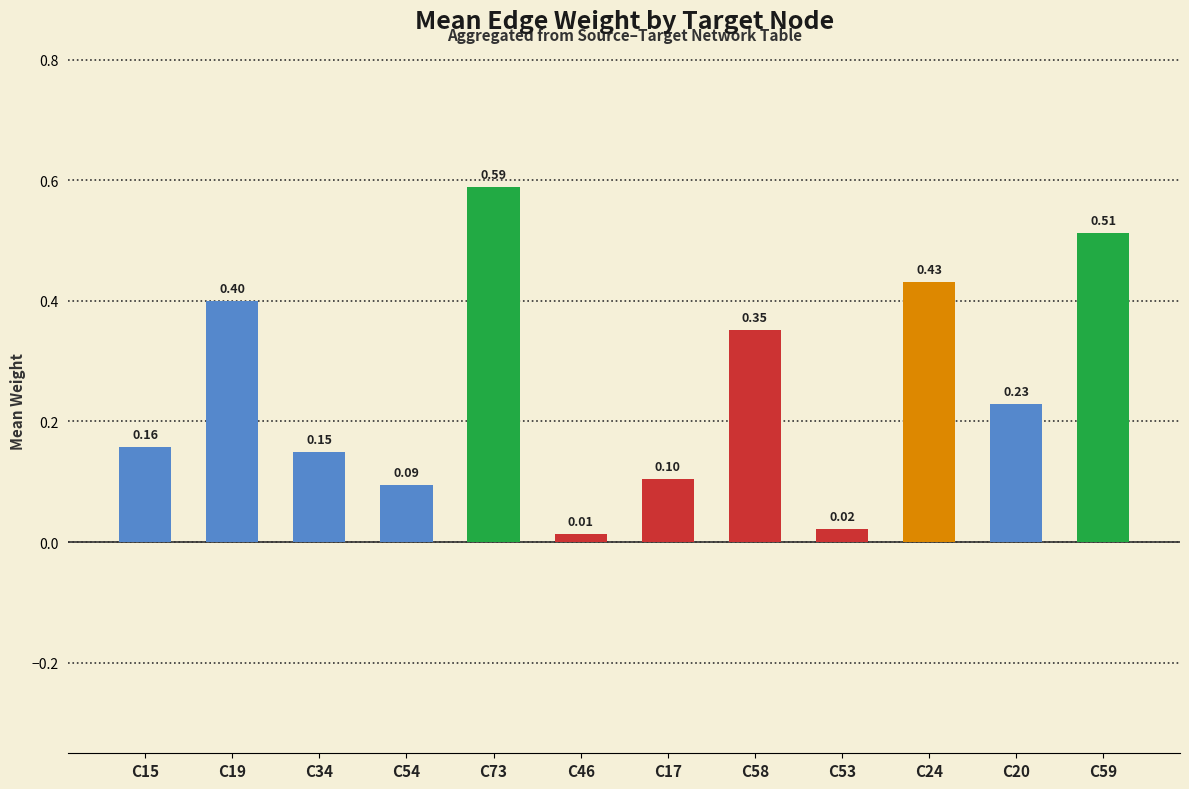

List the labels in order of value, largest first.

C73, C59, C24, C19, C58, C20, C15, C34, C17, C54, C53, C46